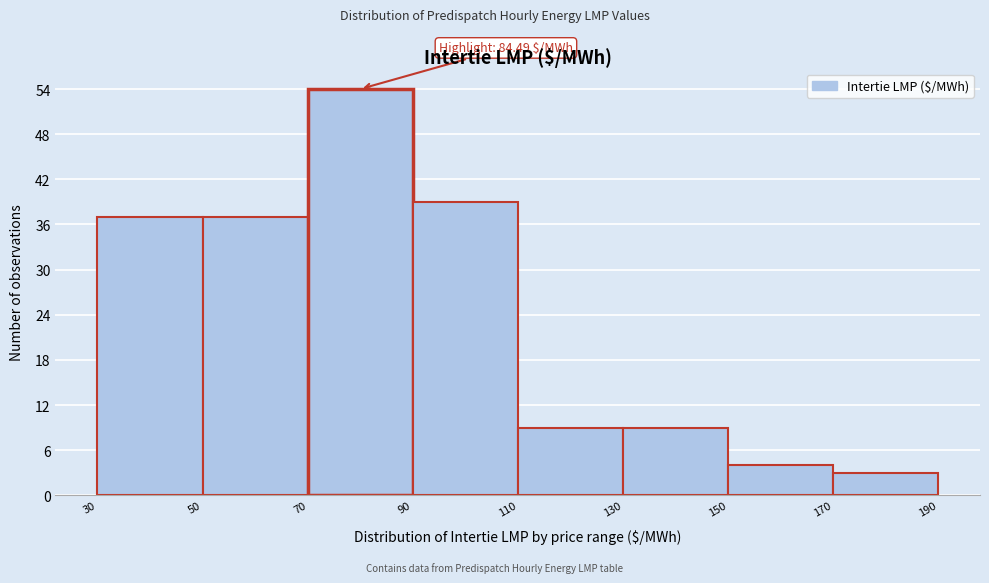

Over which range of the x-axis is the bar tallest?

70 to 90